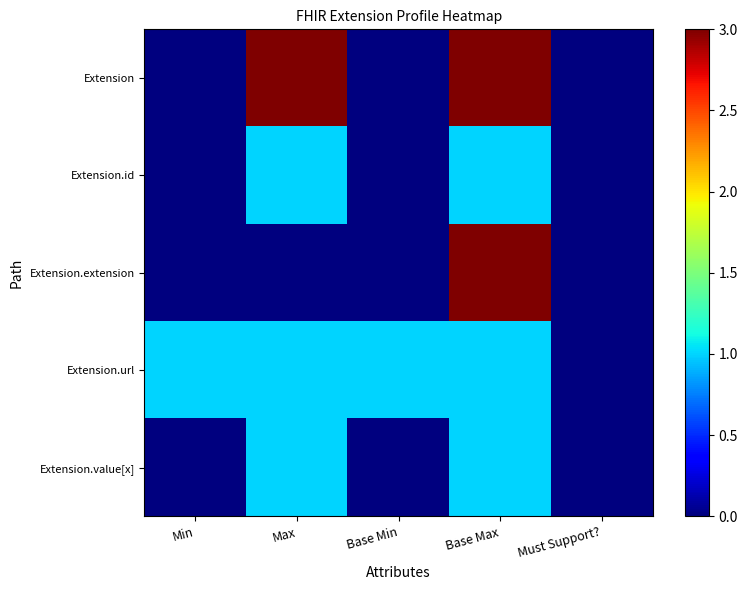

Which label corresponds to the largest value in the chart?

Max